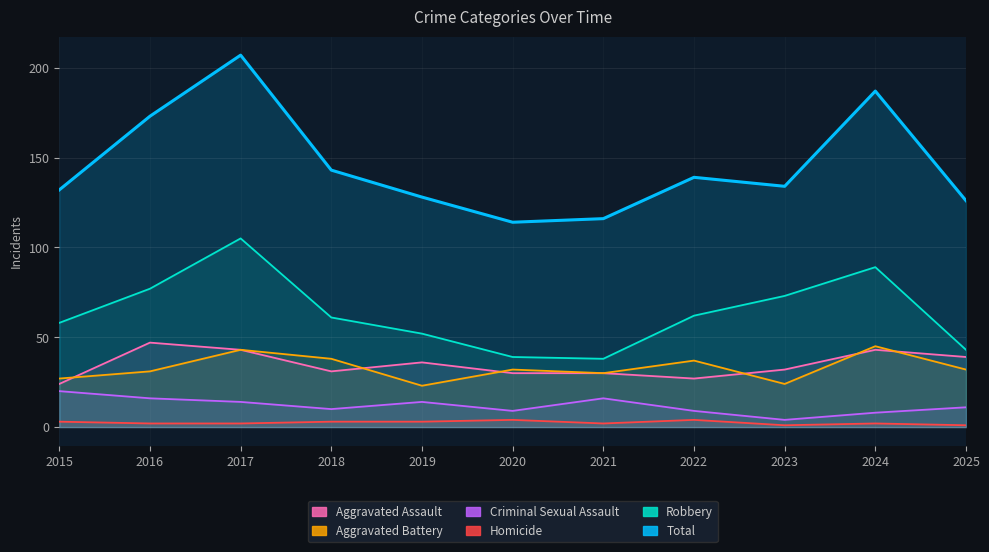

What is the sum of the Homicide values at 2025 and 2022?

5